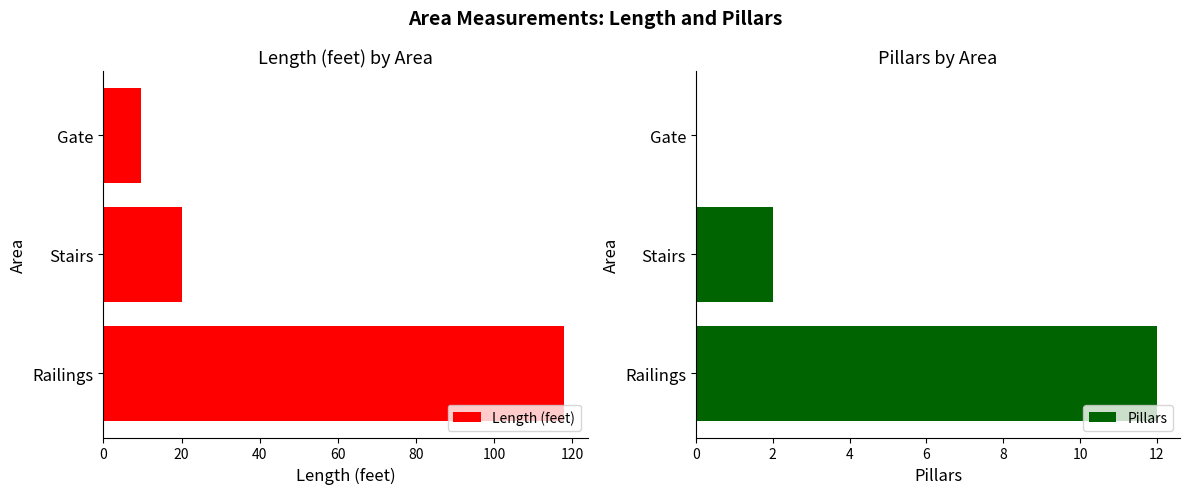

How many groups of bars are there?

3